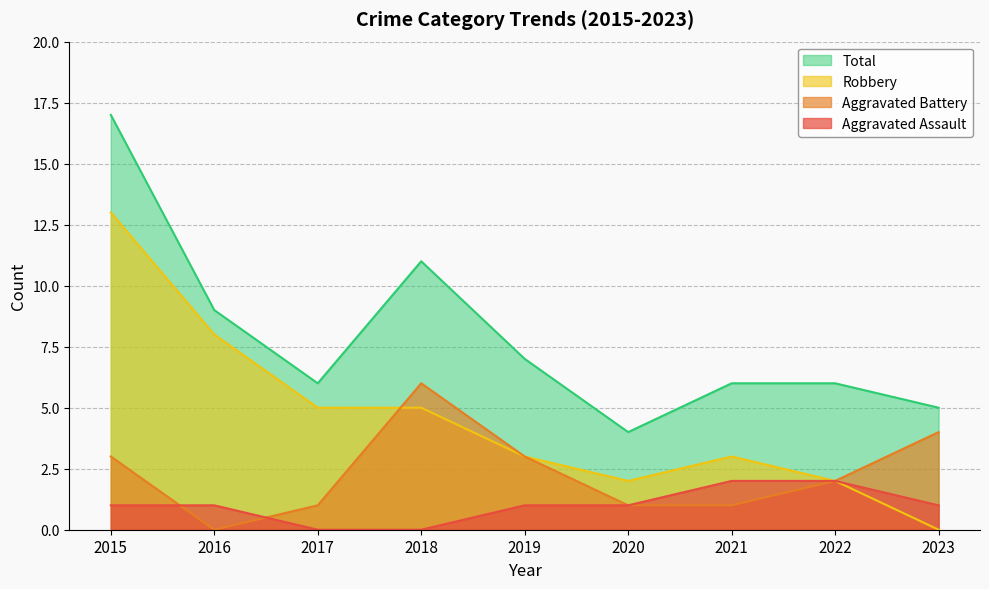

True or false: Robbery has a value of 5 at 2016.

False